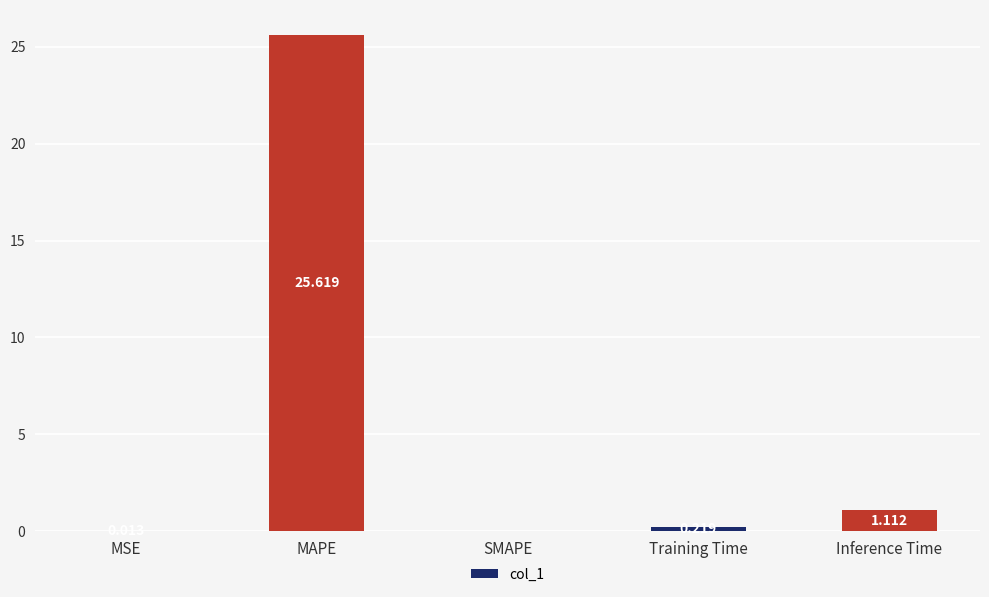

Which has a higher value, Training Time or Inference Time?

Inference Time